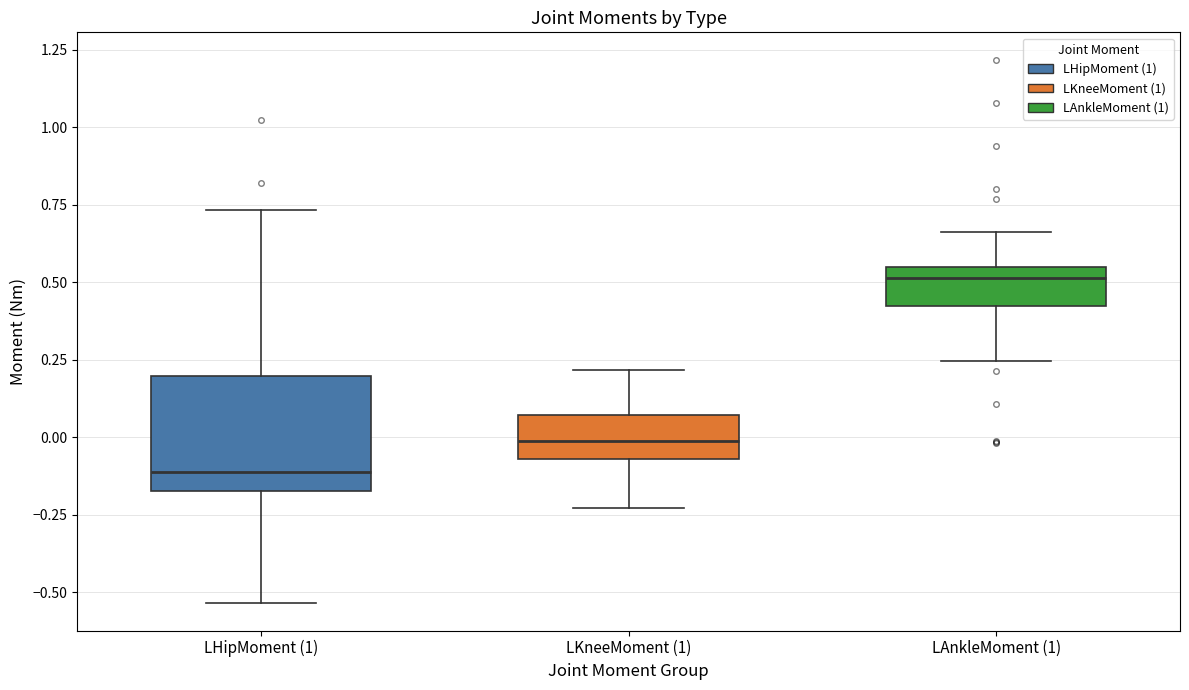

Reading left to right, transcribe this box plot: for each box, give where its median line is, the range the box spans, and where its two whiskers end, as read against the y-axis. The values are not printed on the chart, so give them approximately, as read against the axis.

LHipMoment (1): median -0.10, box -0.15 to 0.20, whiskers -0.55 to 0.75
LKneeMoment (1): median 0.00, box -0.05 to 0.05, whiskers -0.25 to 0.20
LAnkleMoment (1): median 0.50, box 0.40 to 0.55, whiskers 0.25 to 0.65